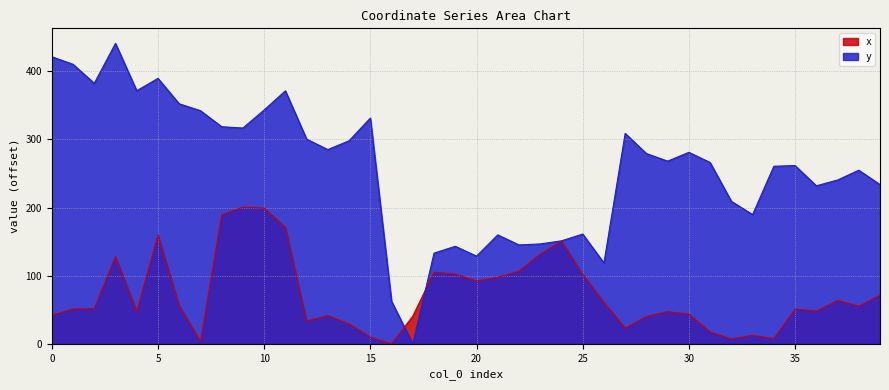

What is the average value of the x series?

72.3